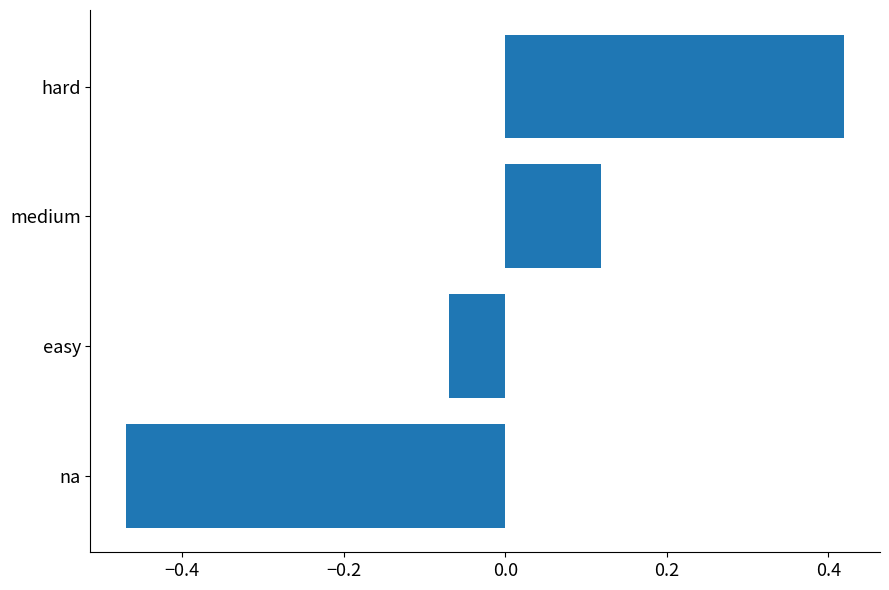

Does the chart contain stacked bars?

No